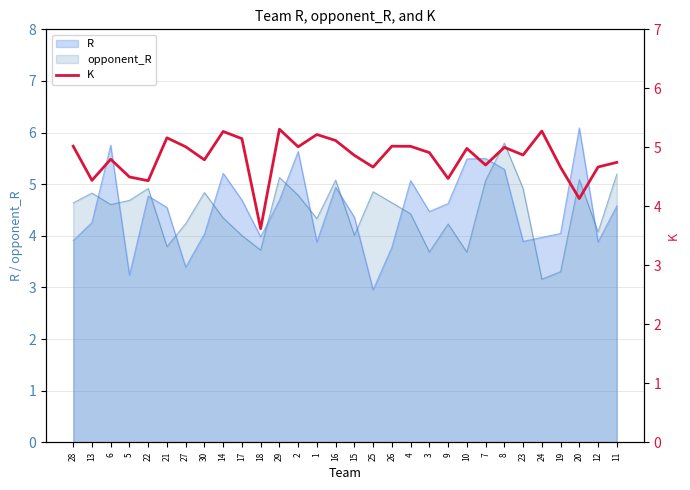

The value at 27 is 5.0. True or false?

True